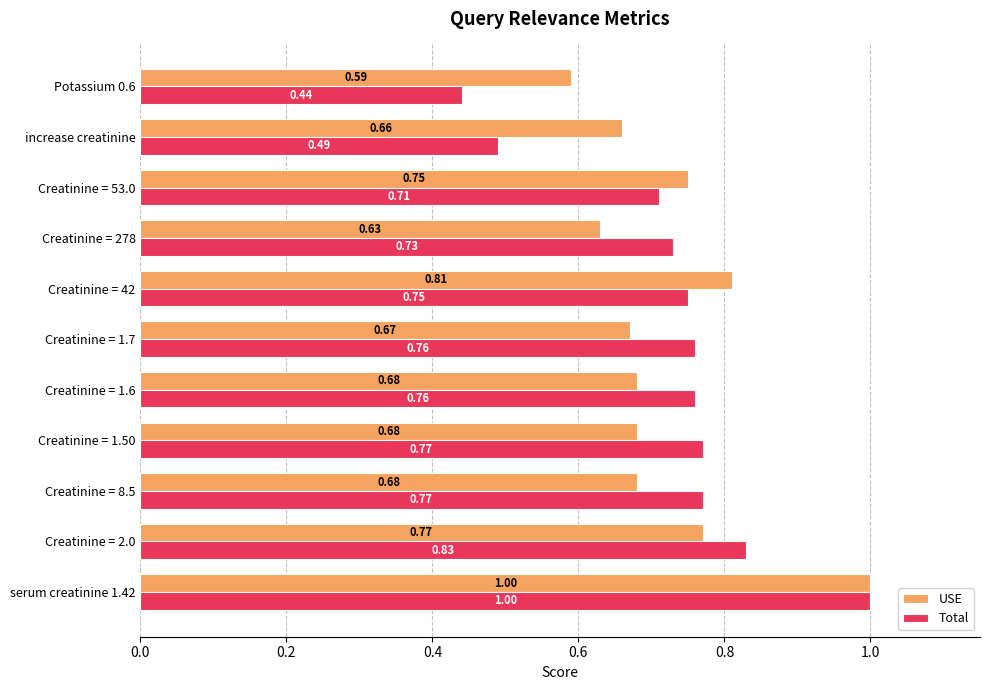

At increase creatinine, list the series in order from largest to smallest.

USE, Total